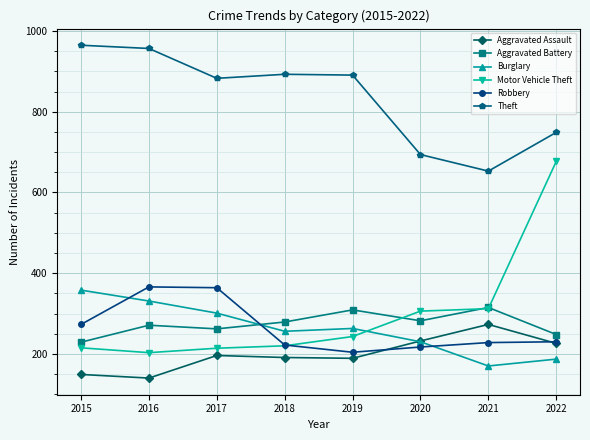

At which category does the chart reach its minimum across all series?

2016